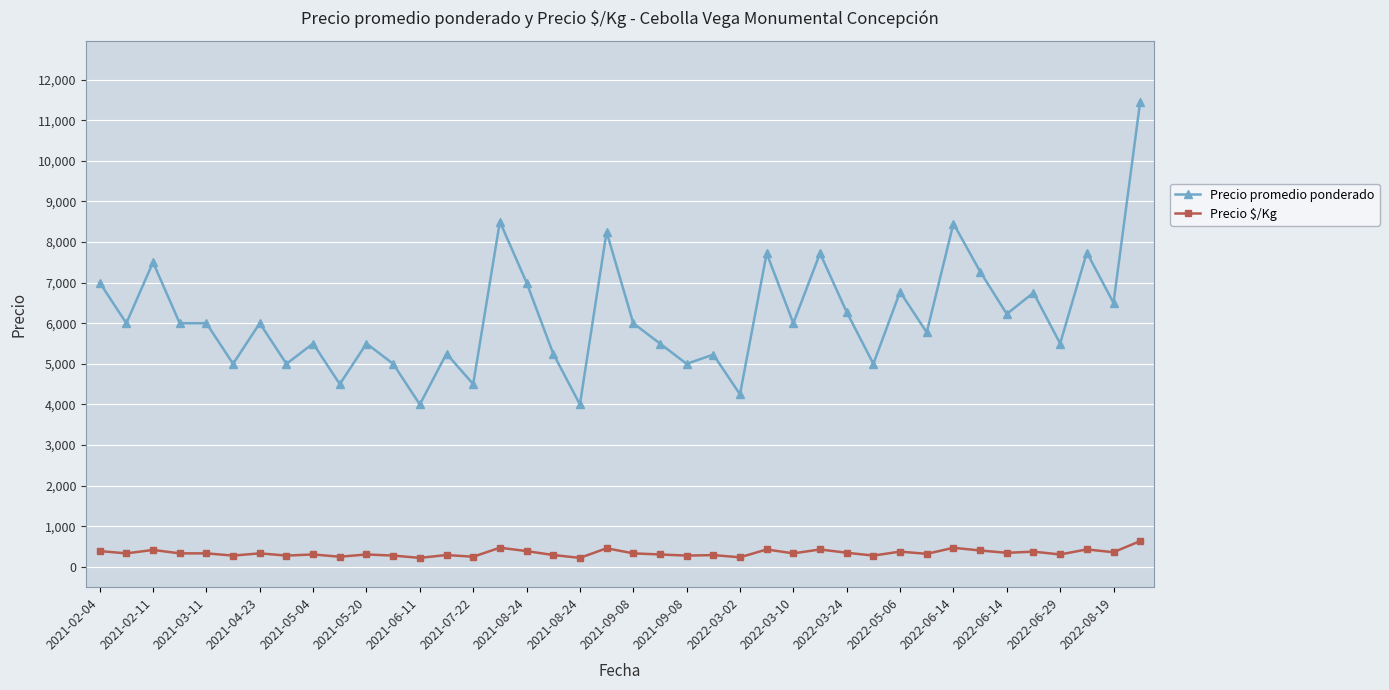

True or false: Precio promedio ponderado and Precio $/Kg intersect in this chart.

False